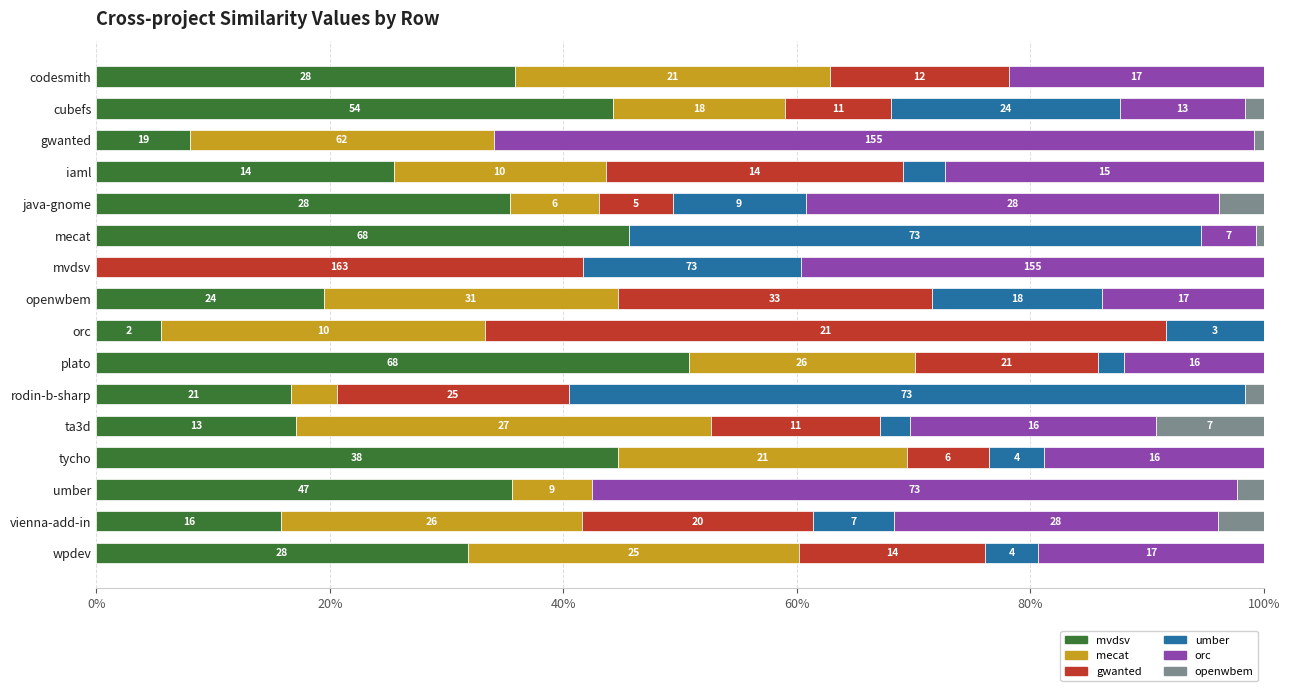

How many series are shown in this chart?

6